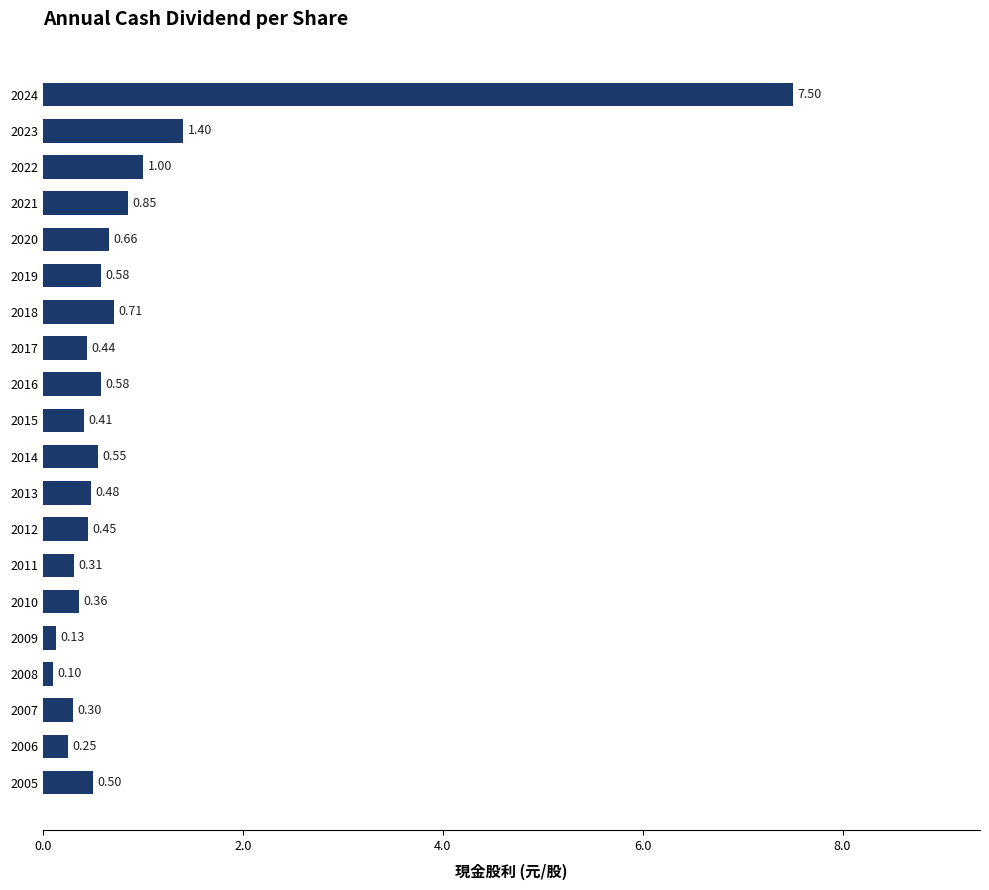

What is the difference between the maximum and minimum values?

7.4